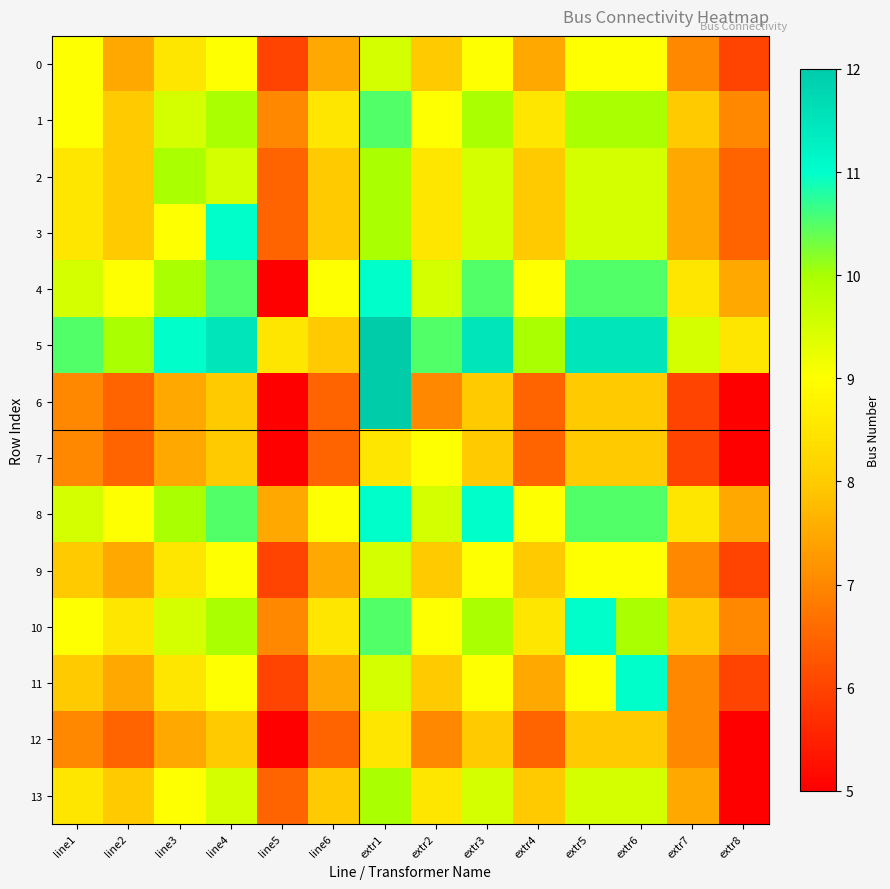

What is the spread (max minus min) of values at line3?

3.5